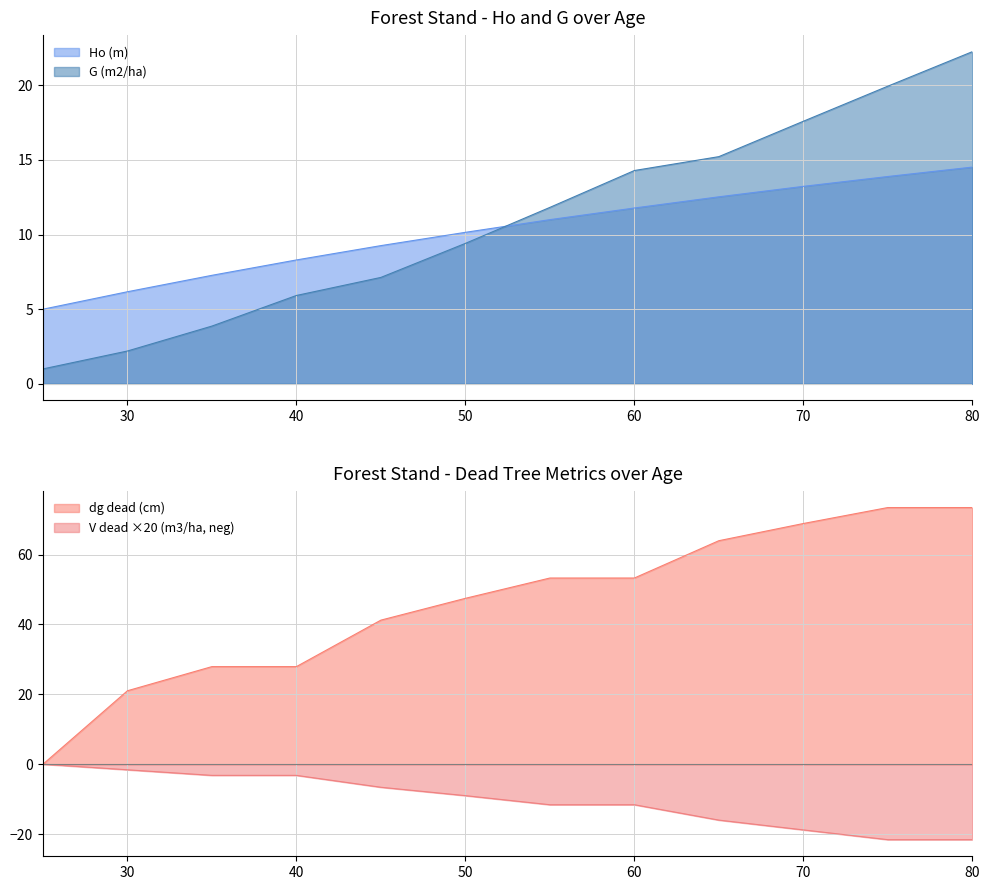

What are all the series names shown in the legend?

Ho (m), G (m2/ha), dg_dead (cm), V_dead (m3/ha)